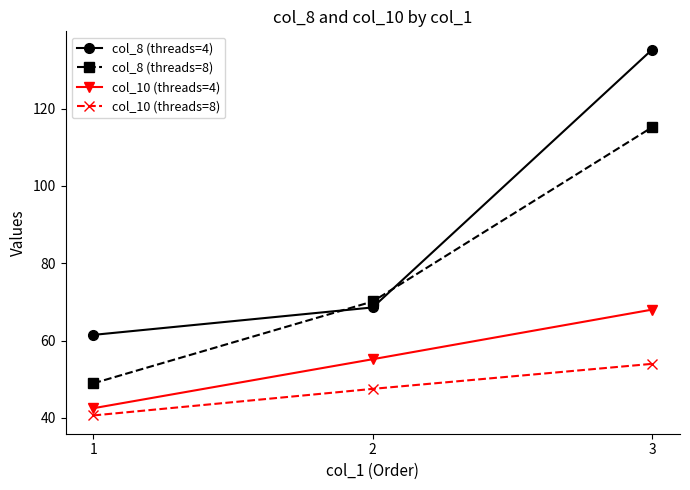

List the series in order of their peak value, lowest first.

col_10 (threads=8), col_10 (threads=4), col_8 (threads=8), col_8 (threads=4)